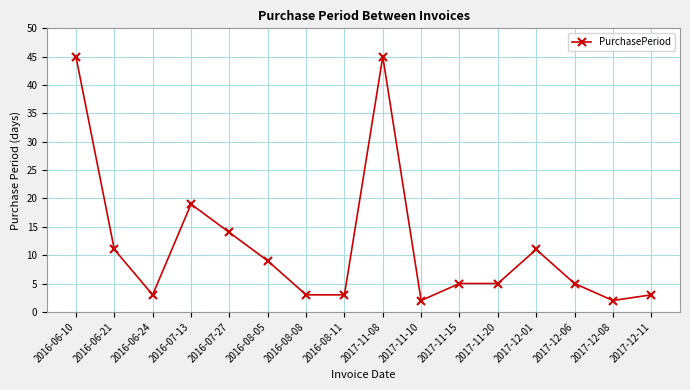

What is the value of the 13th point from the left?

11